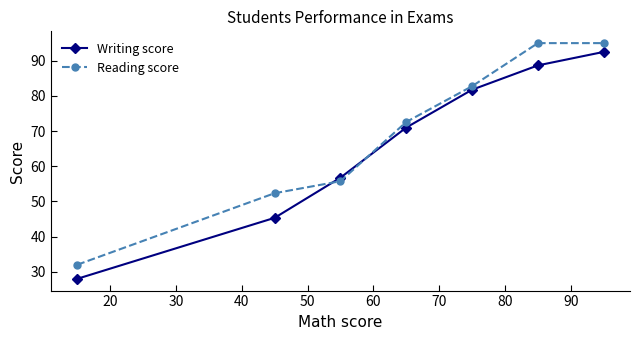

Which series has the largest total across all categories?

Reading score